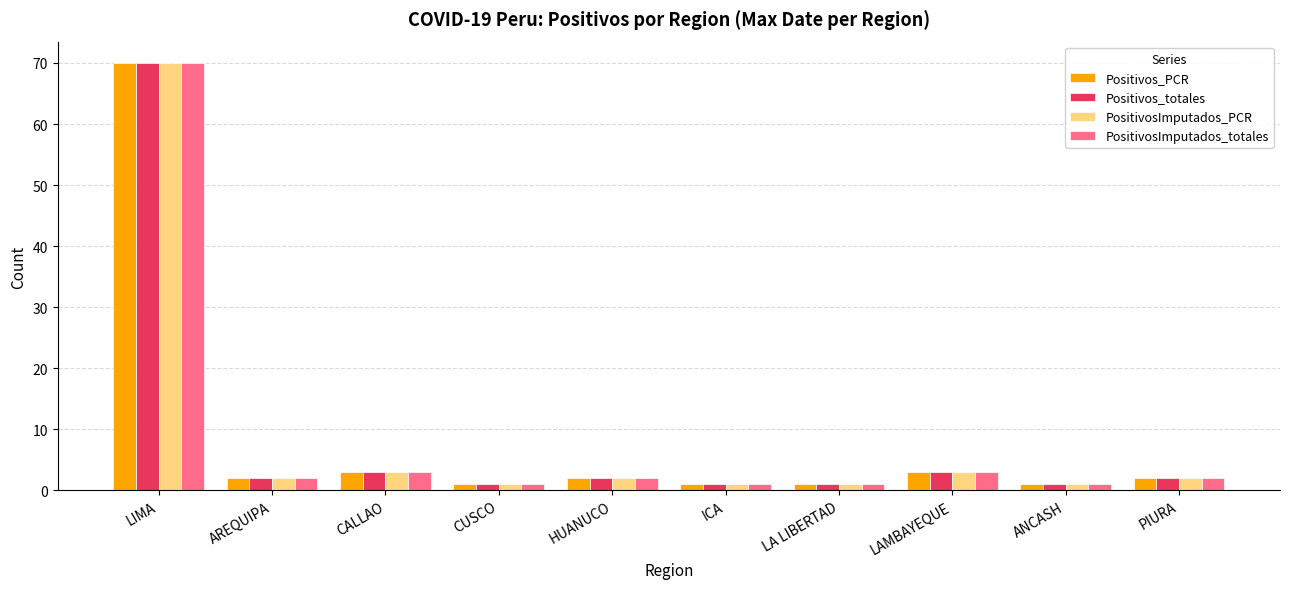

What is the difference between the maximum and minimum values in the PositivosImputados_PCR series?

69